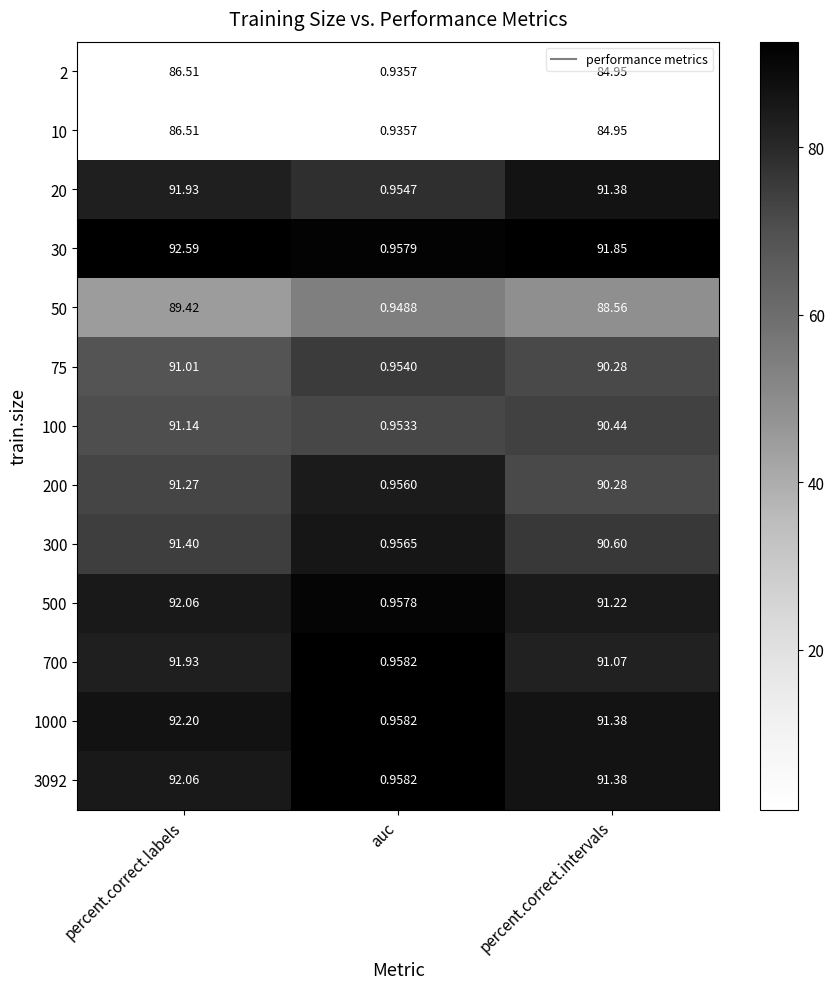

Which label corresponds to the smallest value in the chart?

auc